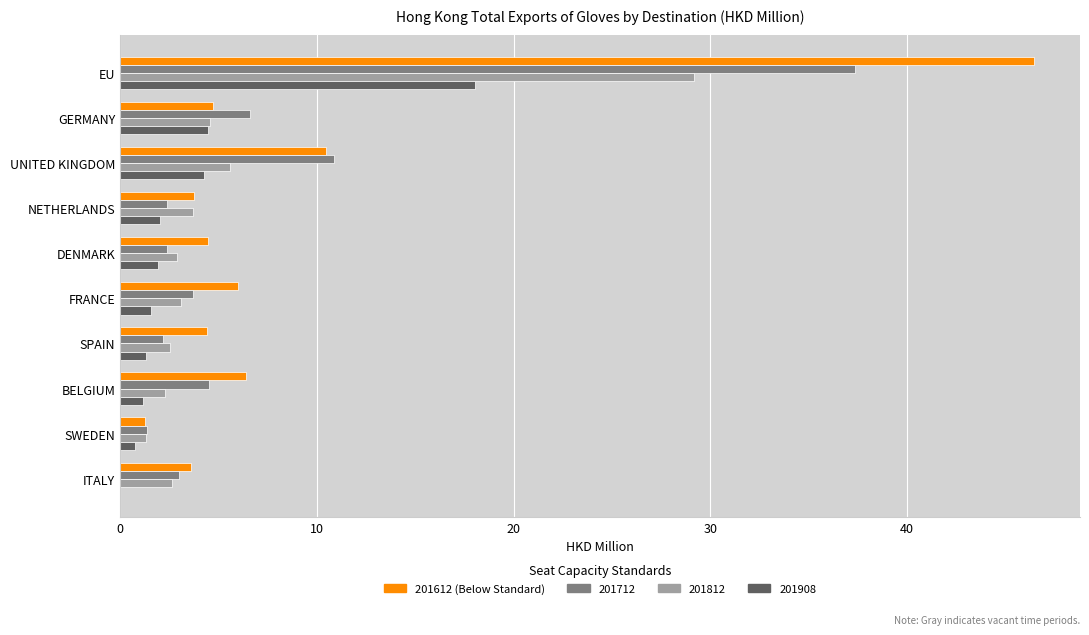

At which category is the sum across all series the highest?

EU